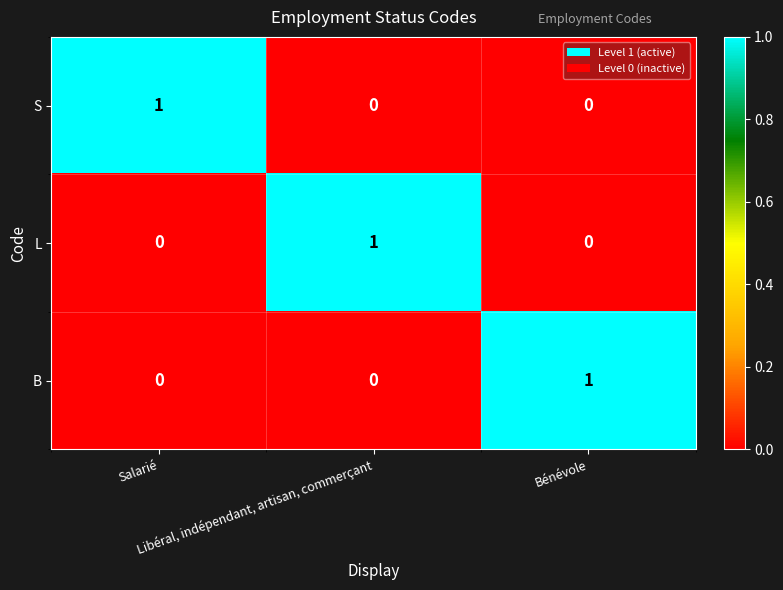

At how many categories does at least one series exceed 0?

3